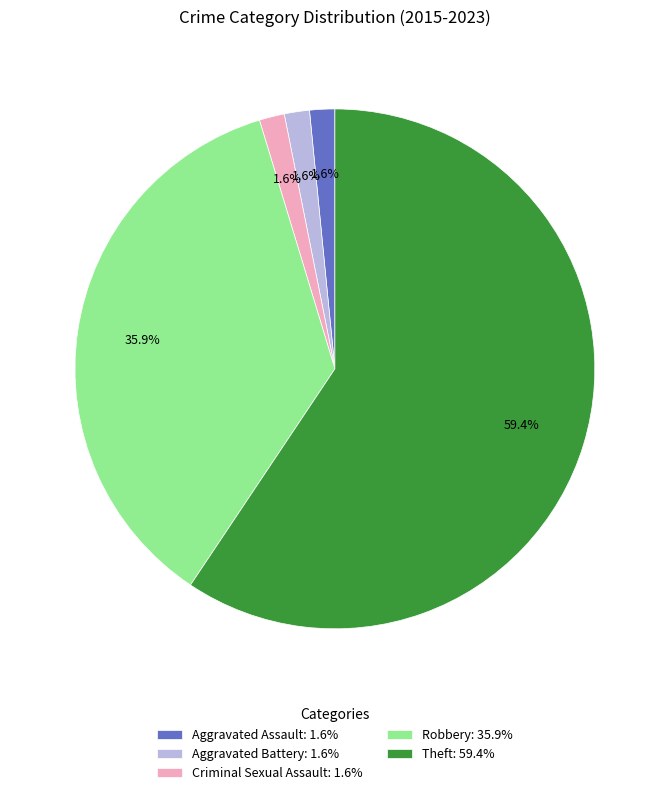

The Aggravated Assault slice represents 2% of the pie. True or false?

True